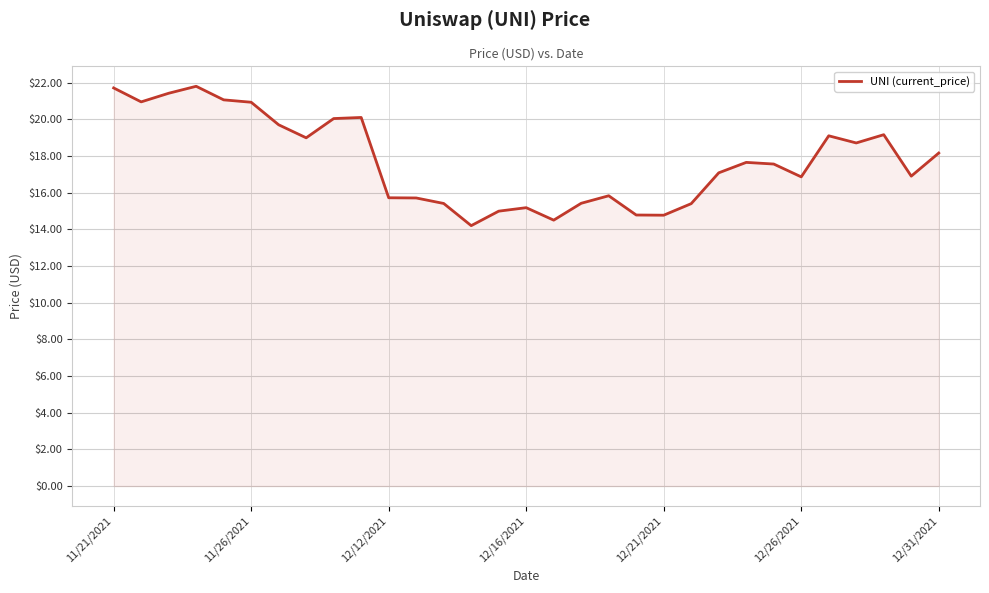

What is the maximum value shown in the chart?

21.8